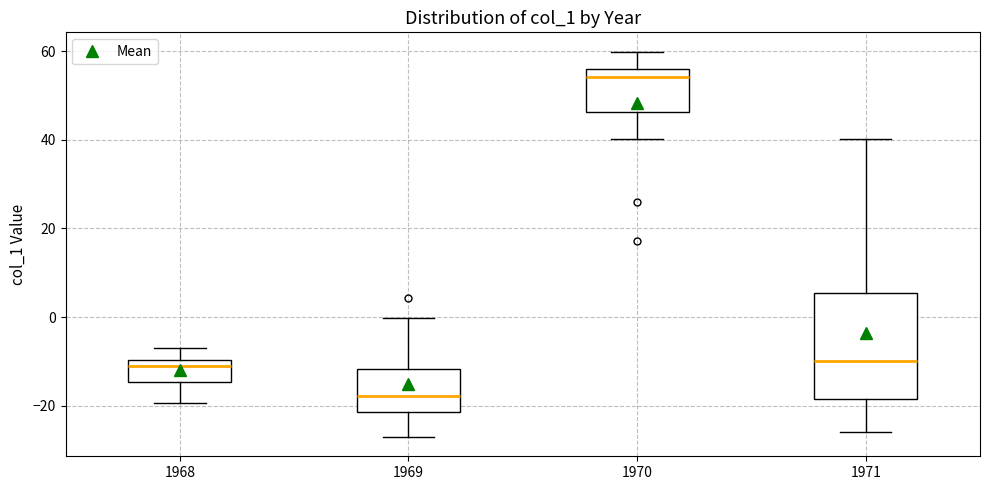

Reading left to right, transcribe this box plot: for each box, give where its median line is, the range the box spans, and where its two whiskers end, as read against the y-axis. The values are not printed on the chart, so give them approximately, as read against the axis.

1968: median -12, box -14 to -10, whiskers -20 to -6
1969: median -18, box -22 to -12, whiskers -28 to 0
1970: median 54, box 46 to 56, whiskers 40 to 60
1971: median -10, box -18 to 6, whiskers -26 to 40